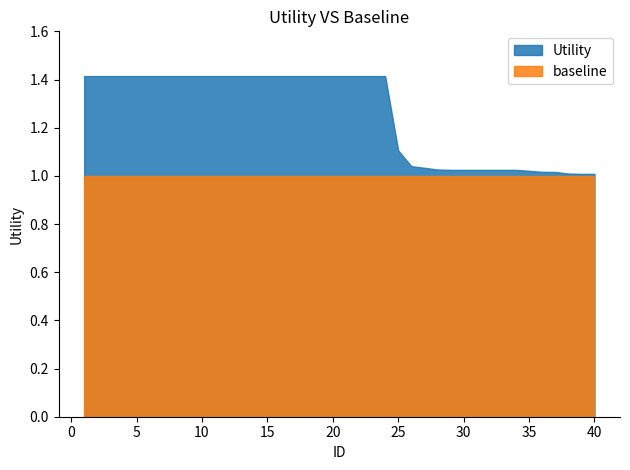

Does the chart have visible grid lines?

No